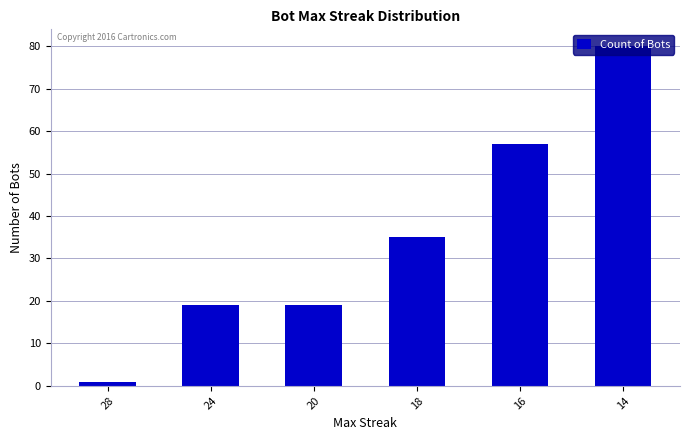

Approximately how many times larger is the value at 20 compared to 16?

0.3